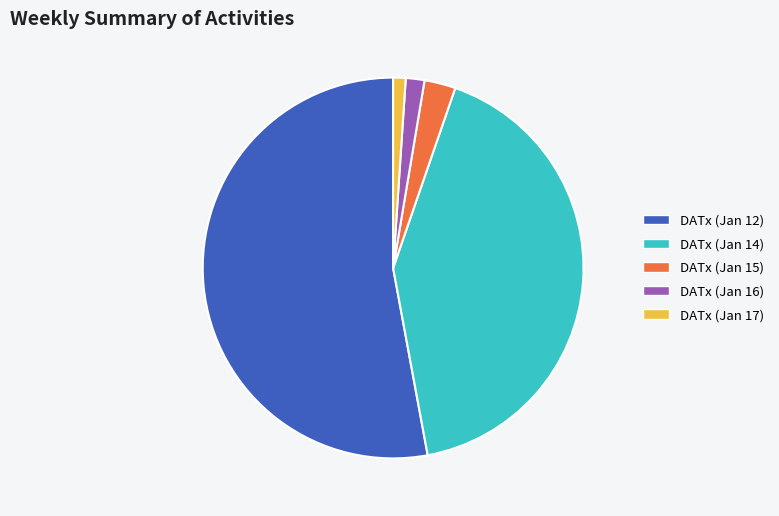

What is the ratio of the value at DATx (Jan 17) to the value at DATx (Jan 15)?

0.4